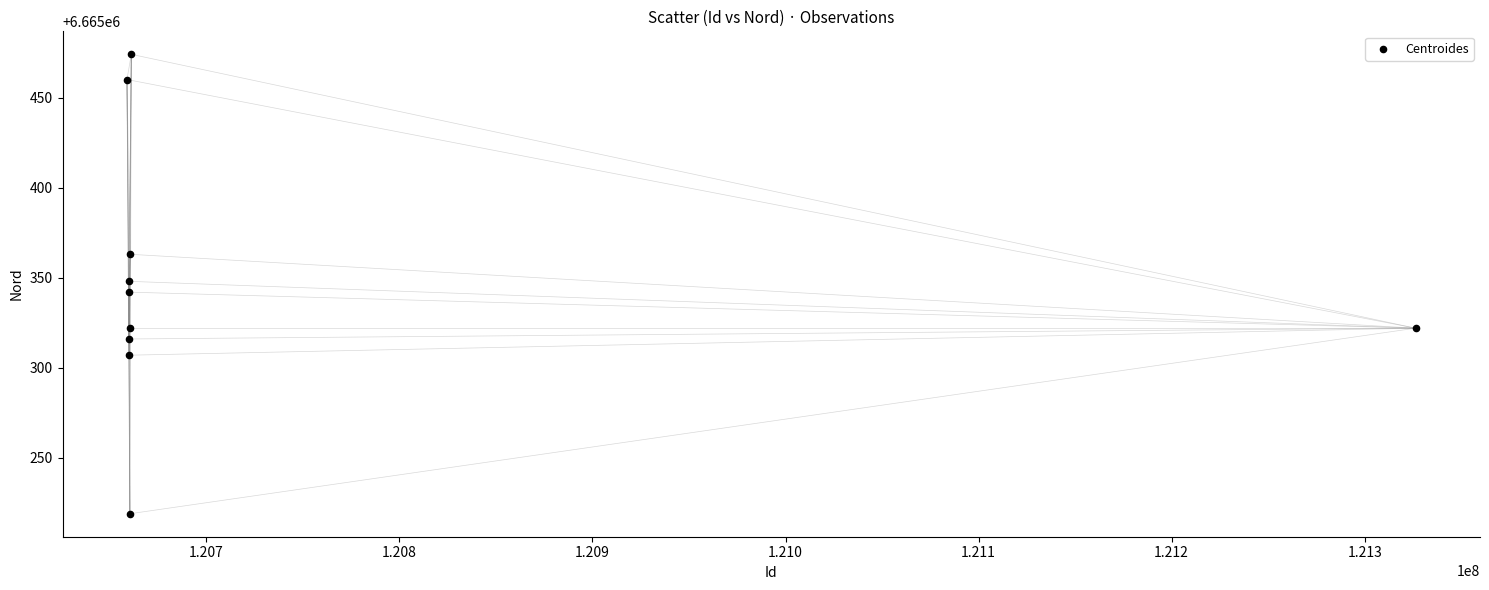

What is the average Y value?

6665347